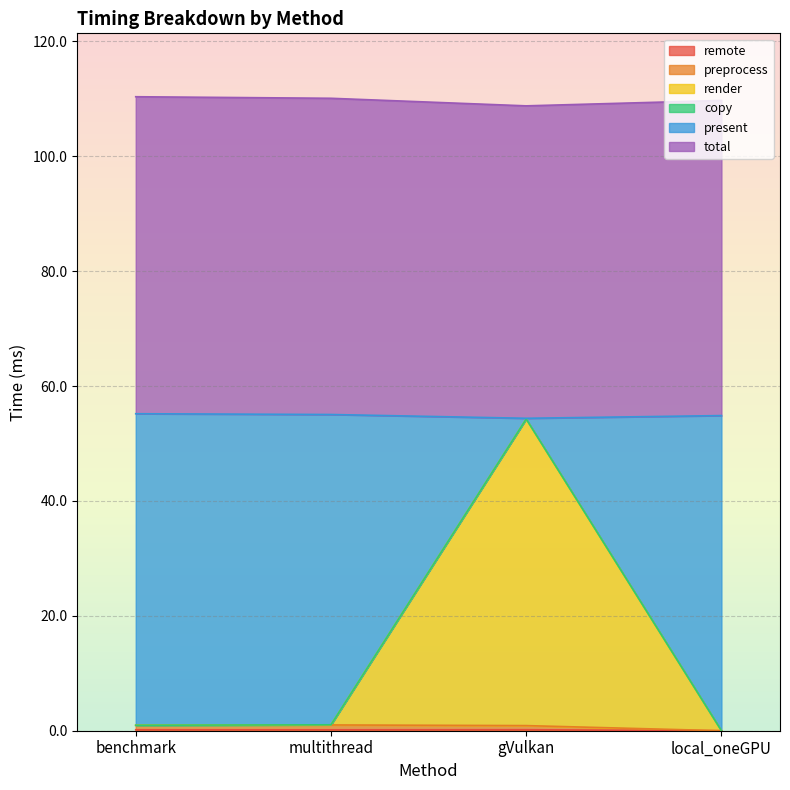

How many values in remote are above zero?

3